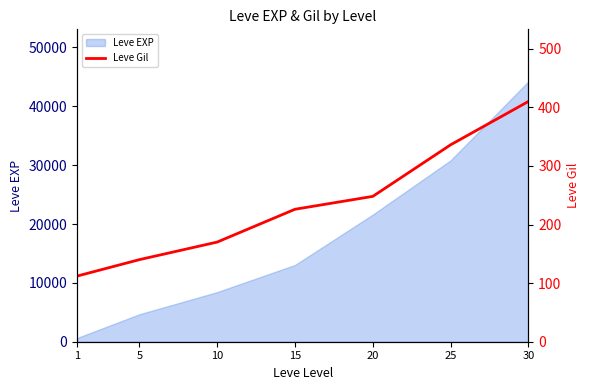

Approximately how many times larger is the value at 20 compared to 1?

2.2